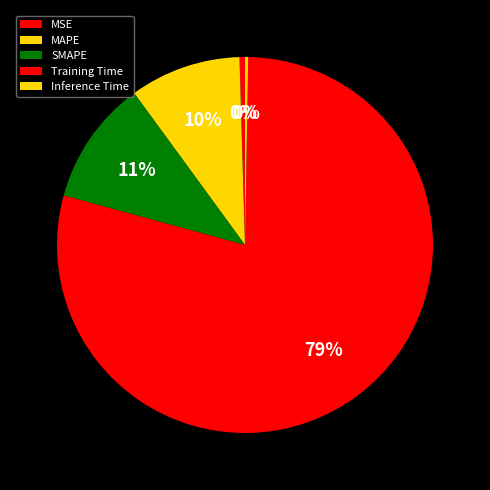

How many slices are in this pie chart?

5